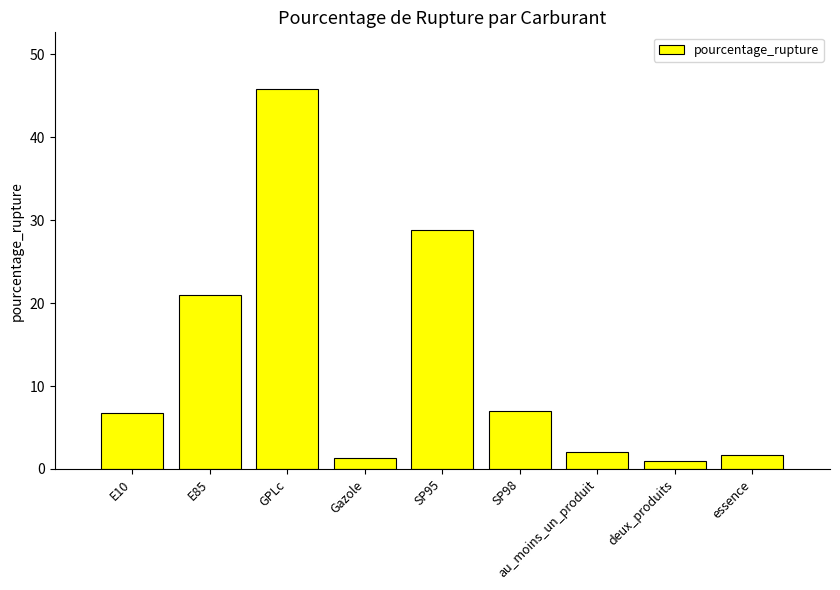

Count the number of categories in the chart.

9